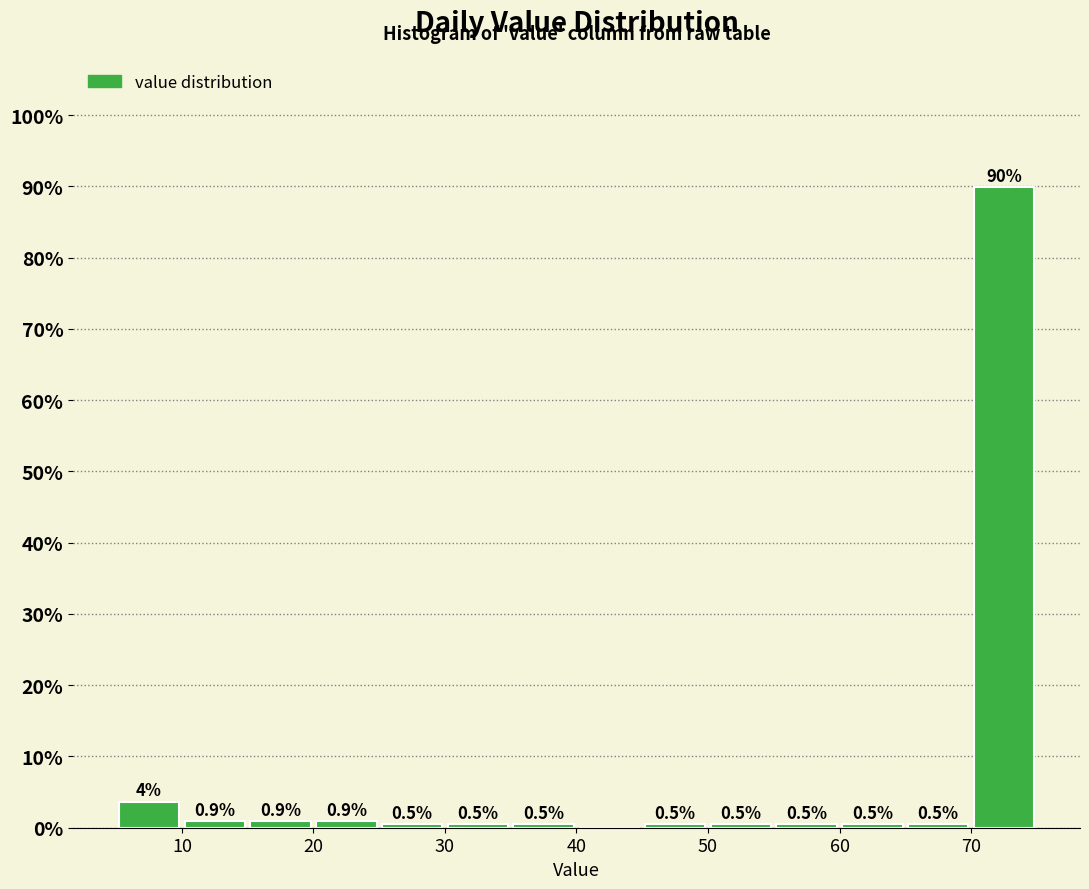

Which range on the x-axis has the tallest bar?

70 to 75